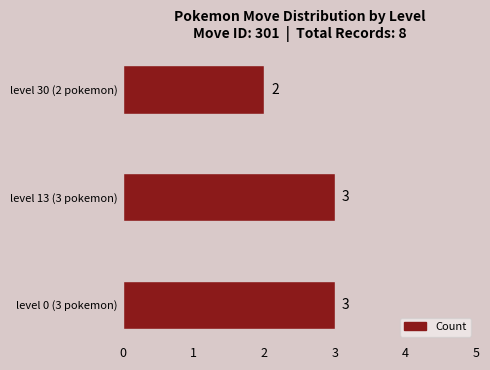

Count the number of categories in the chart.

3